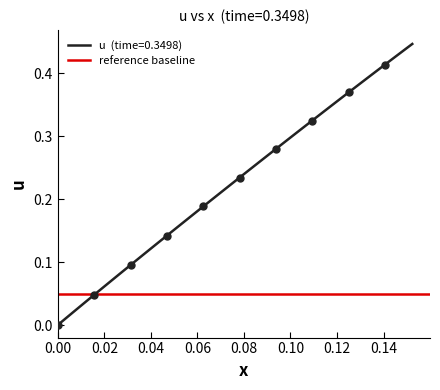

How many data points are above 0?

39